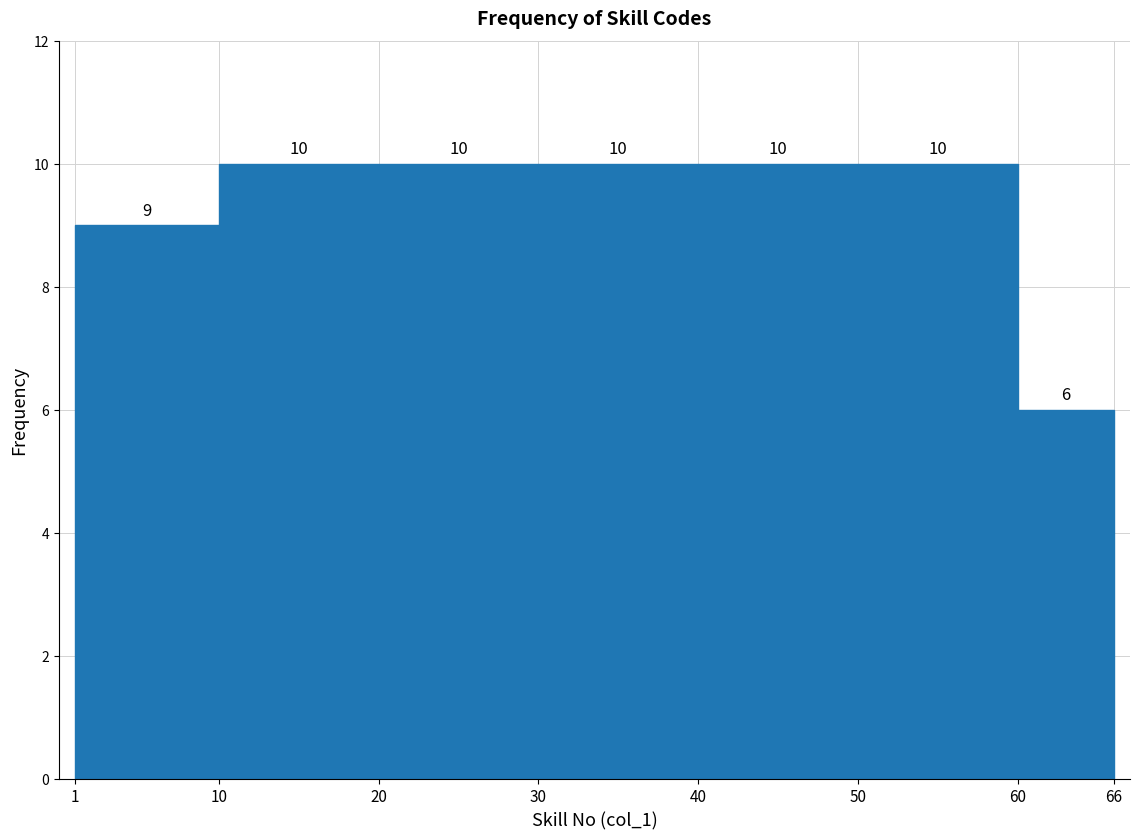

How tall is the bar that spans 50 to 60 on the x-axis?

10